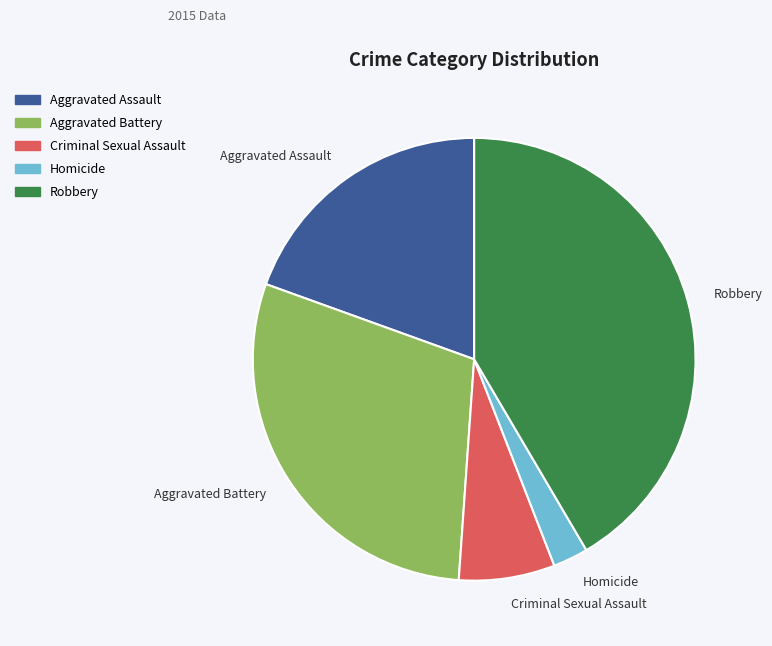

Which category has the biggest portion of the pie?

Robbery